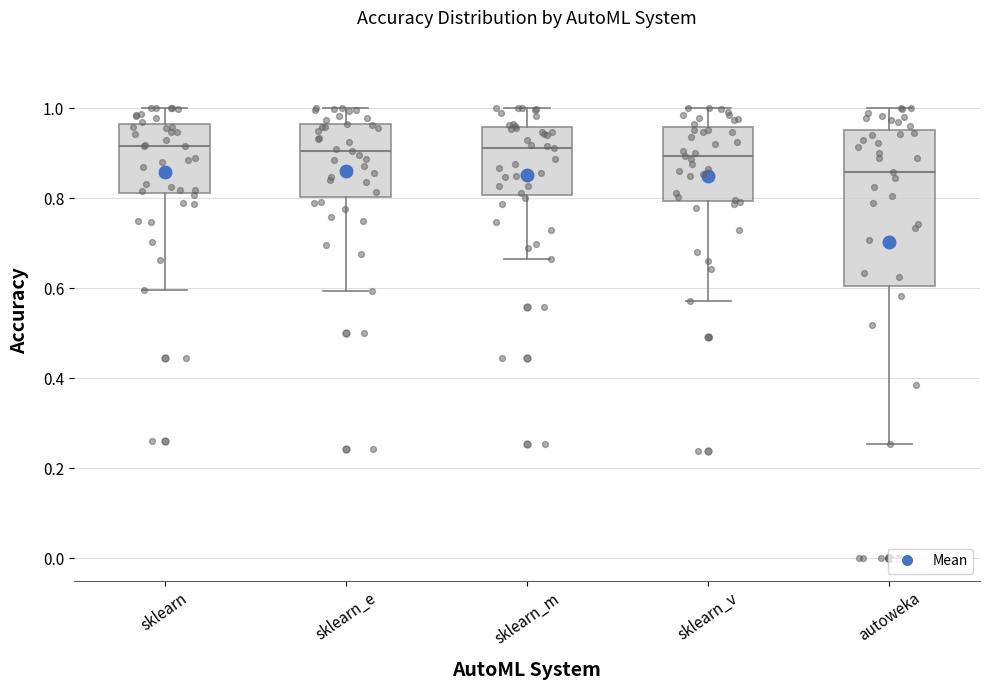

Which box is the tallest, from its lower edge to its upper edge?

autoweka